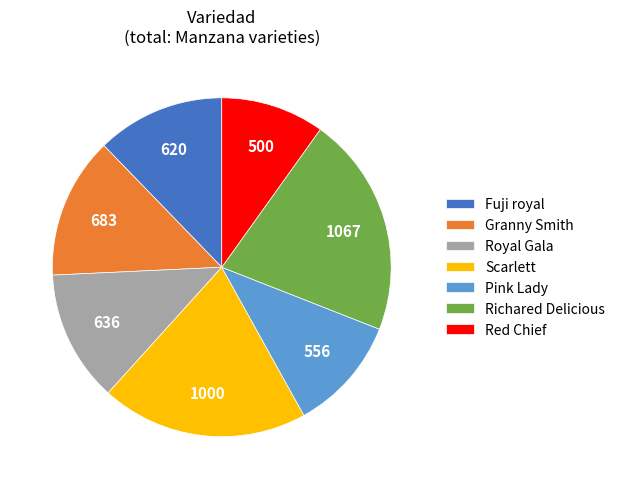

Which slice is the smallest?

Red Chief